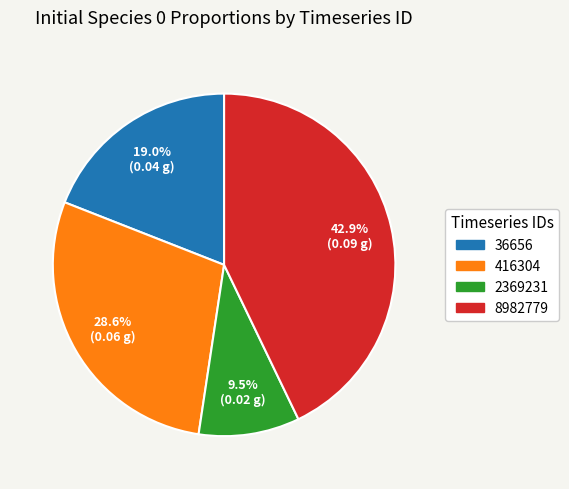

How much of the chart is everything except 36656?

81.0%